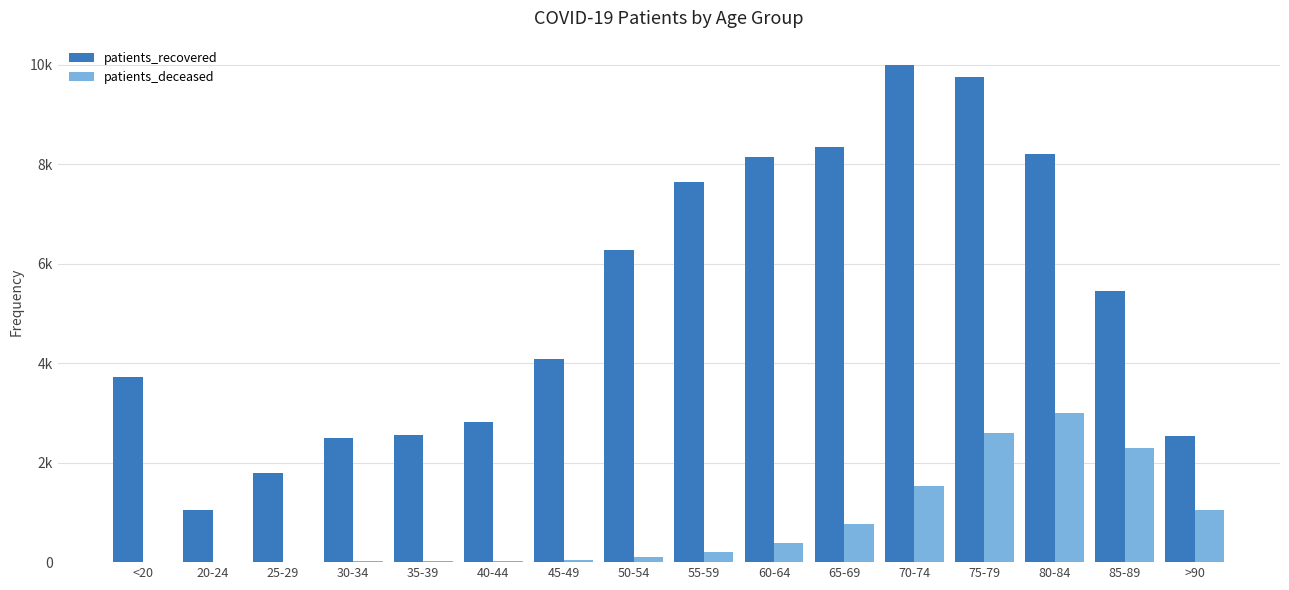

Are the bars horizontal?

No